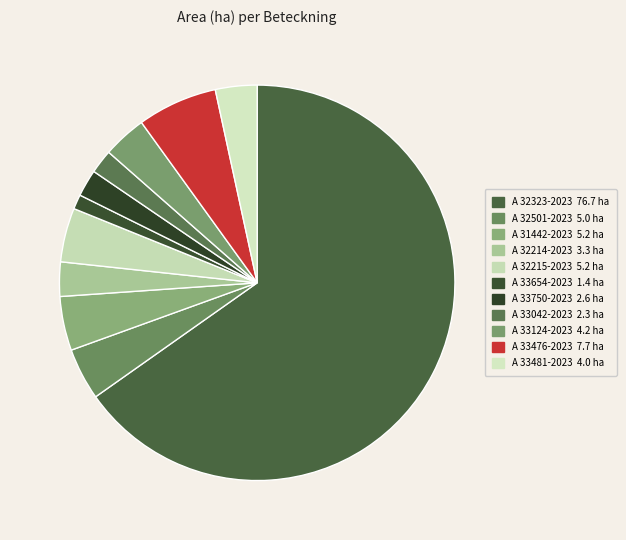

Which has a higher value, A 32323-2023 or A 32501-2023?

A 32323-2023